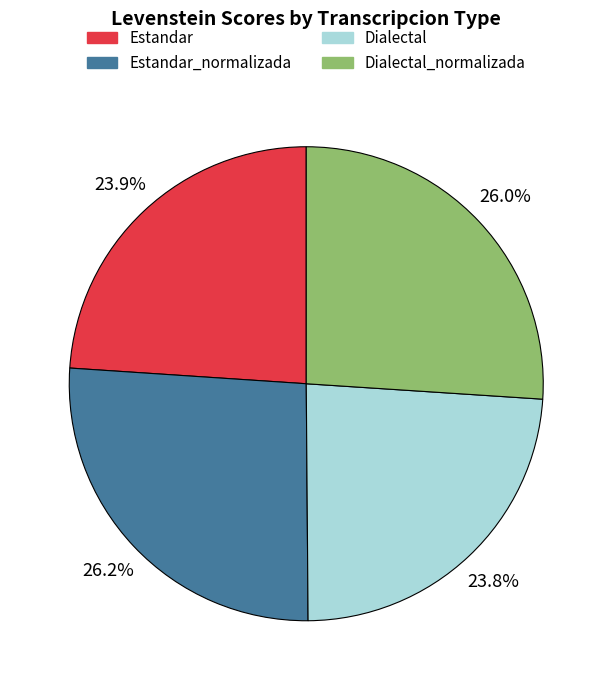

What percentage is the Dialectal slice, to the nearest percent?

24%